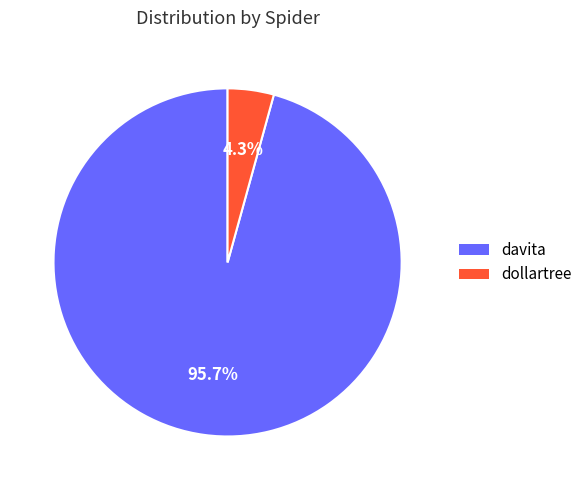

To the nearest percent, what portion does dollartree represent?

4%